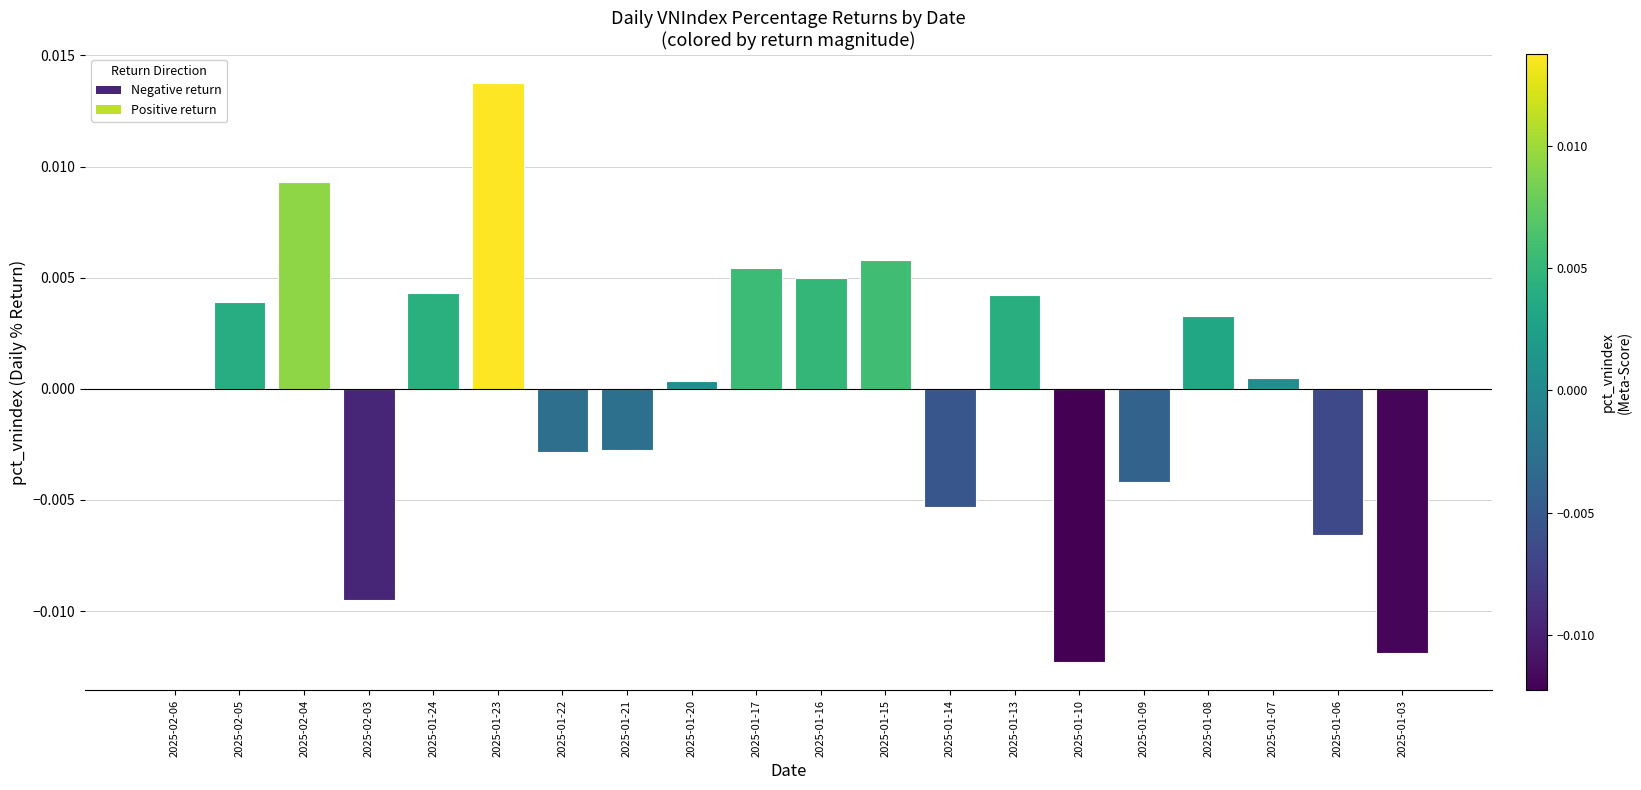

Is it true that the value at 2025-01-03 is -0.0?

True